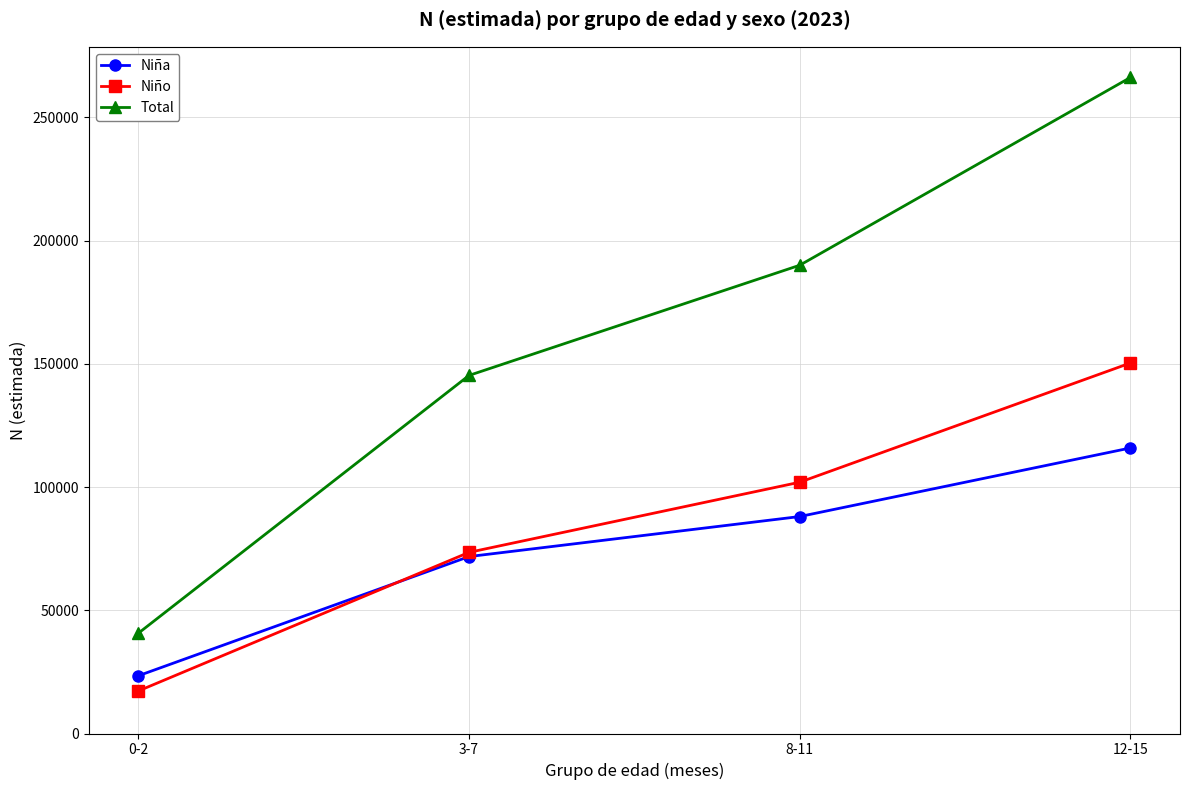

Which series has the largest total across all categories?

Total